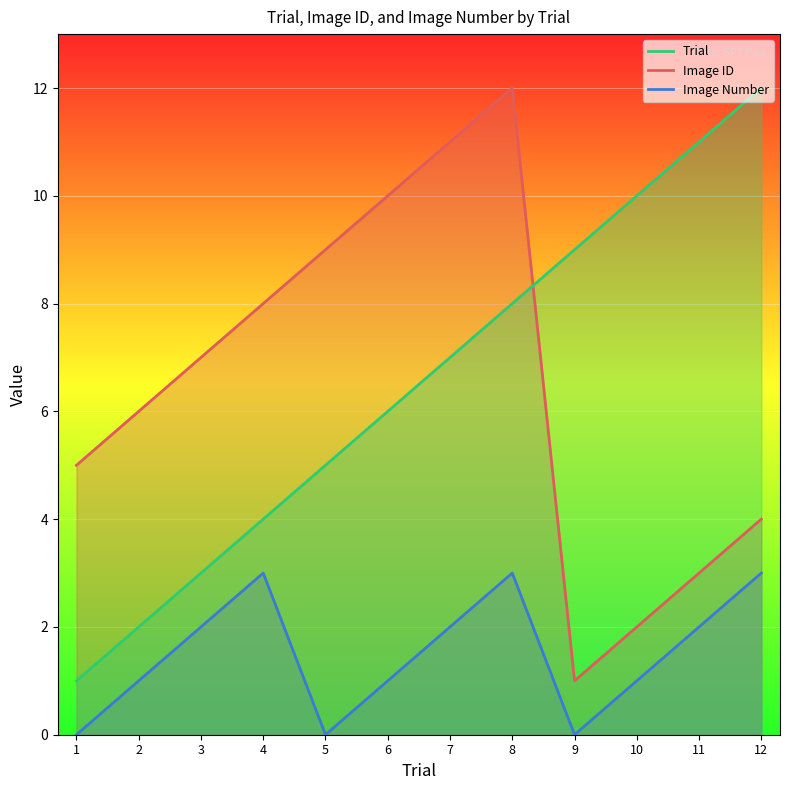

At which label does Image ID reach its minimum?

9